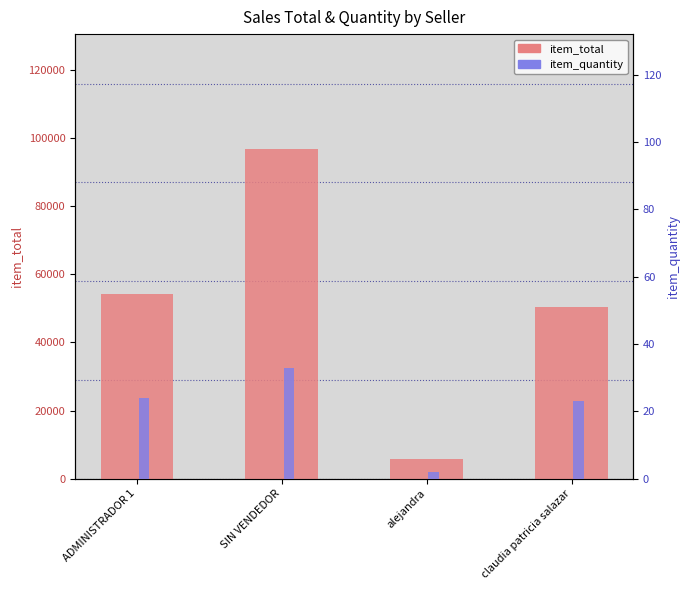

At how many categories does at least one series exceed 12429?

3